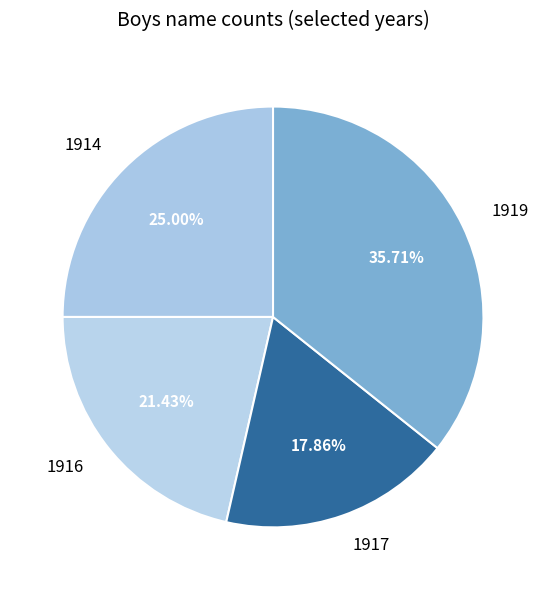

What is the ratio of the value at 1917 to the value at 1914?

0.7